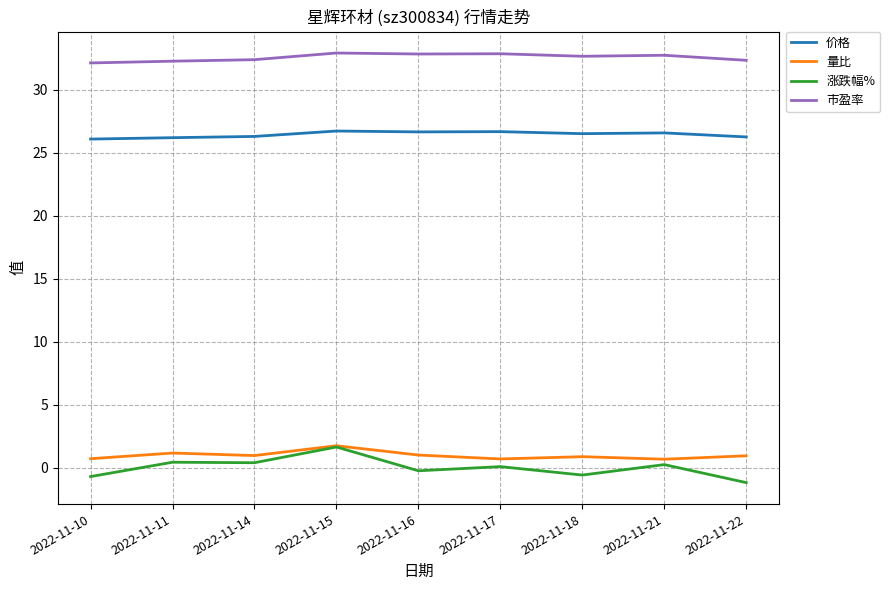

What is the greatest value displayed?

32.9